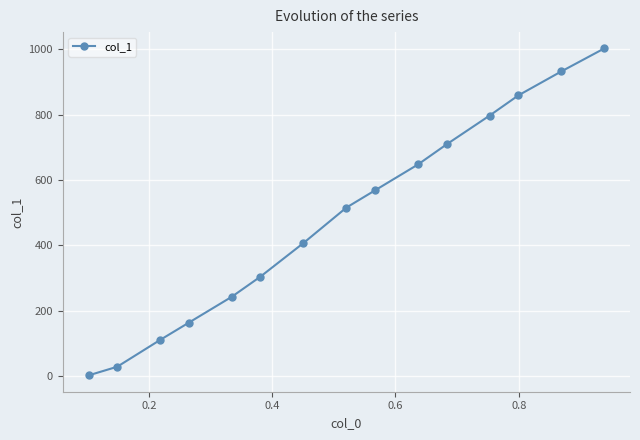

Reading left to right, what are all the values shown in this chart?

1.4	27.8	110.0	162.9	242.1	303.8	406.5	515.2	568.0	647.3	708.9	797.0	858.6	932.0	1002.5